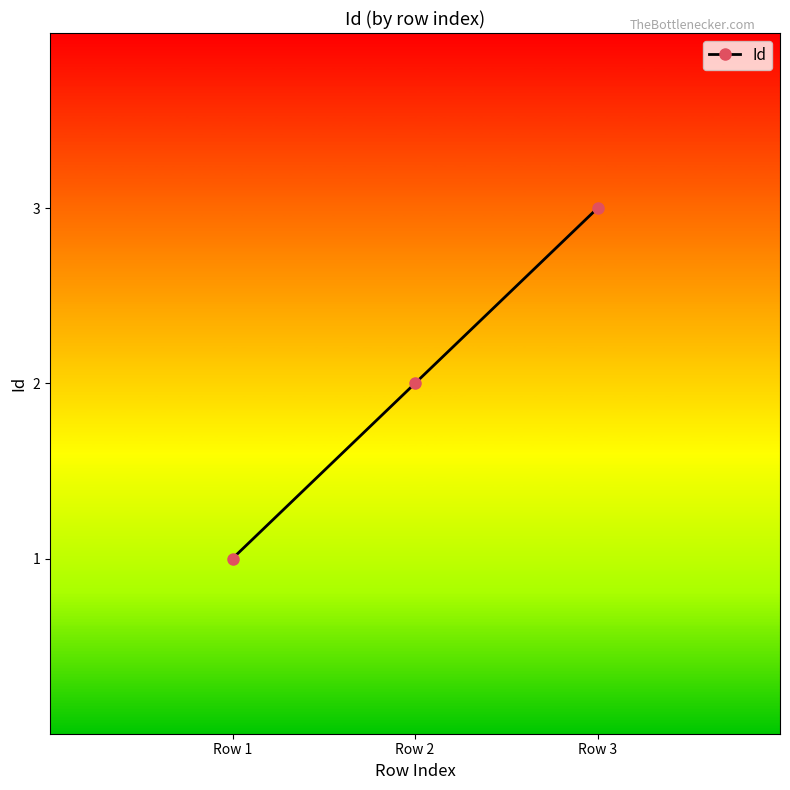

How many values are between 1 and 3?

3